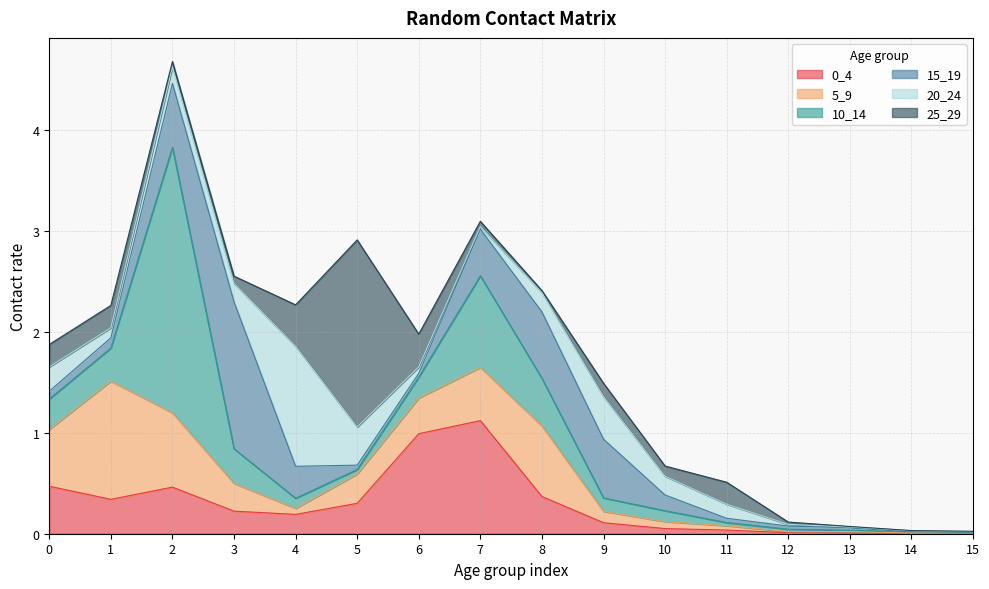

Which series changed the most between 4 and 12?

20_24